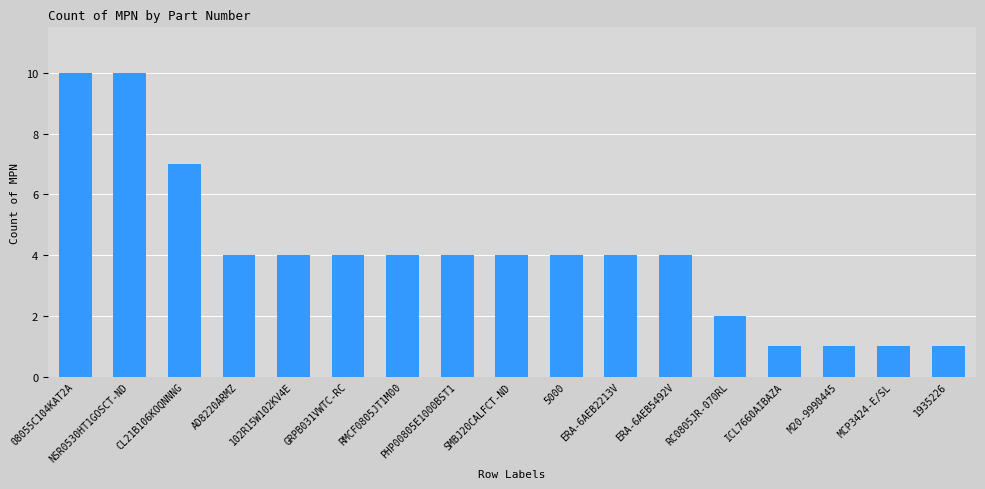

Is it true that the value at SMBJ20CALFCT-ND is 4?

True